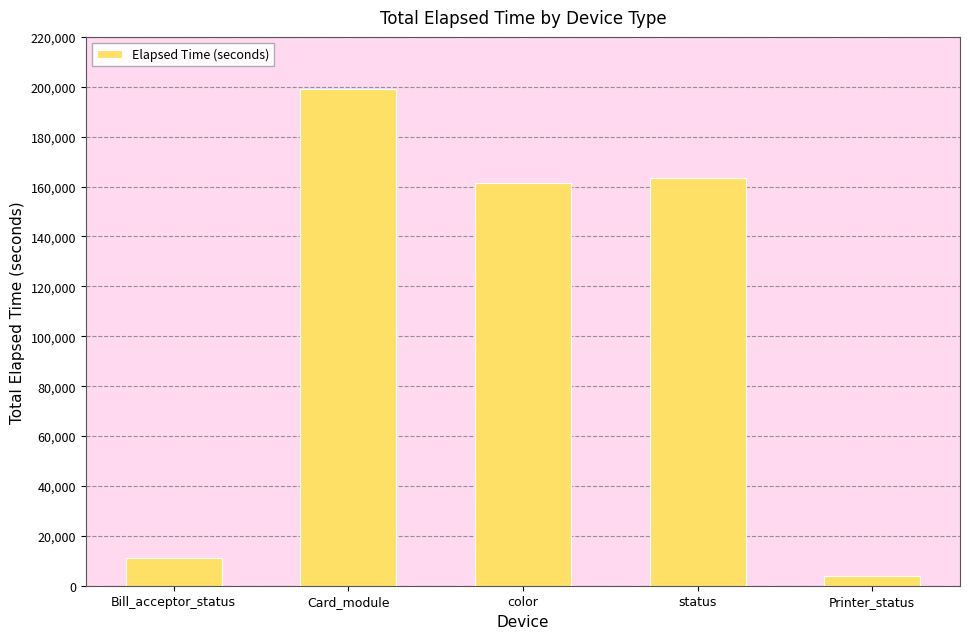

What position from the left is color?

3